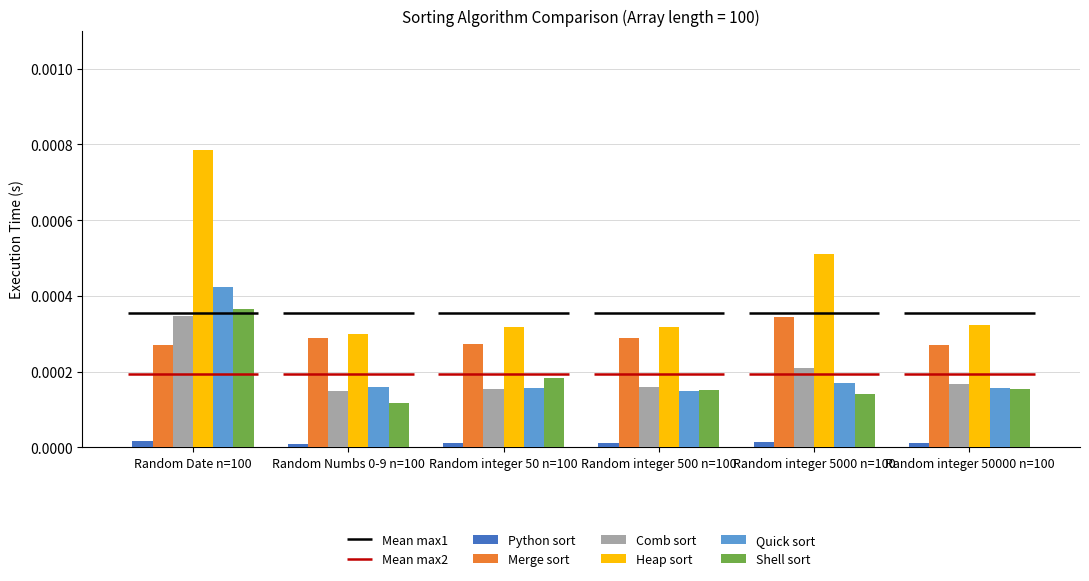

List the labels in order of Merge sort value, smallest first.

Random integer 50000 n=100, Random Date n=100, Random integer 50 n=100, Random integer 500 n=100, Random Numbs 0-9 n=100, Random integer 5000 n=100